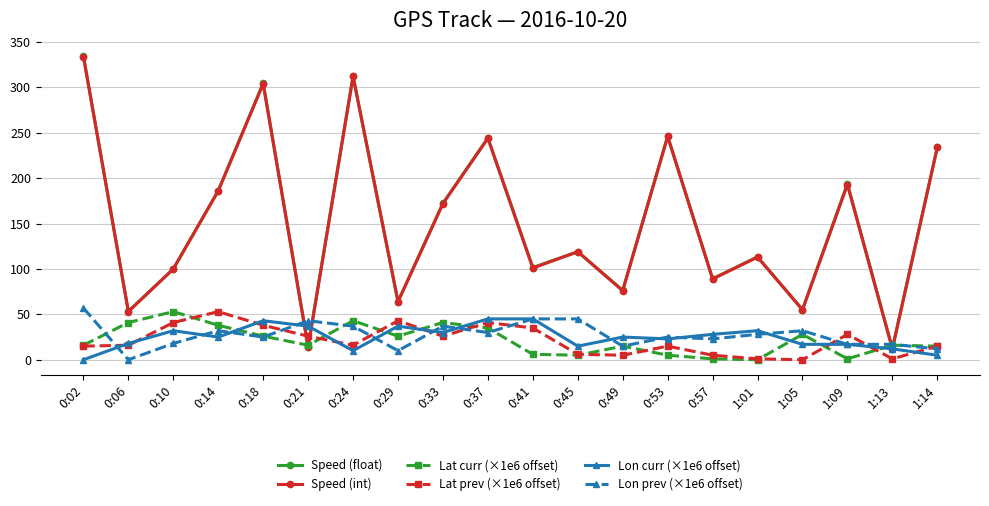

What is the greatest value displayed?

334.5